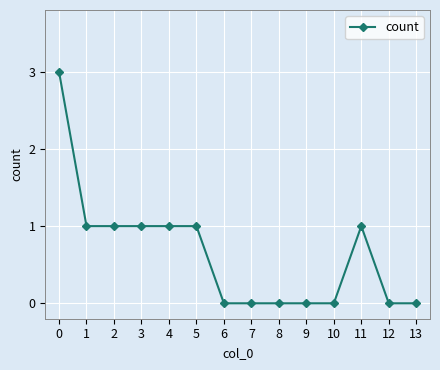

Reading right to left, what are all the values shown in this chart?

0	0	1	0	0	0	0	0	1	1	1	1	1	3